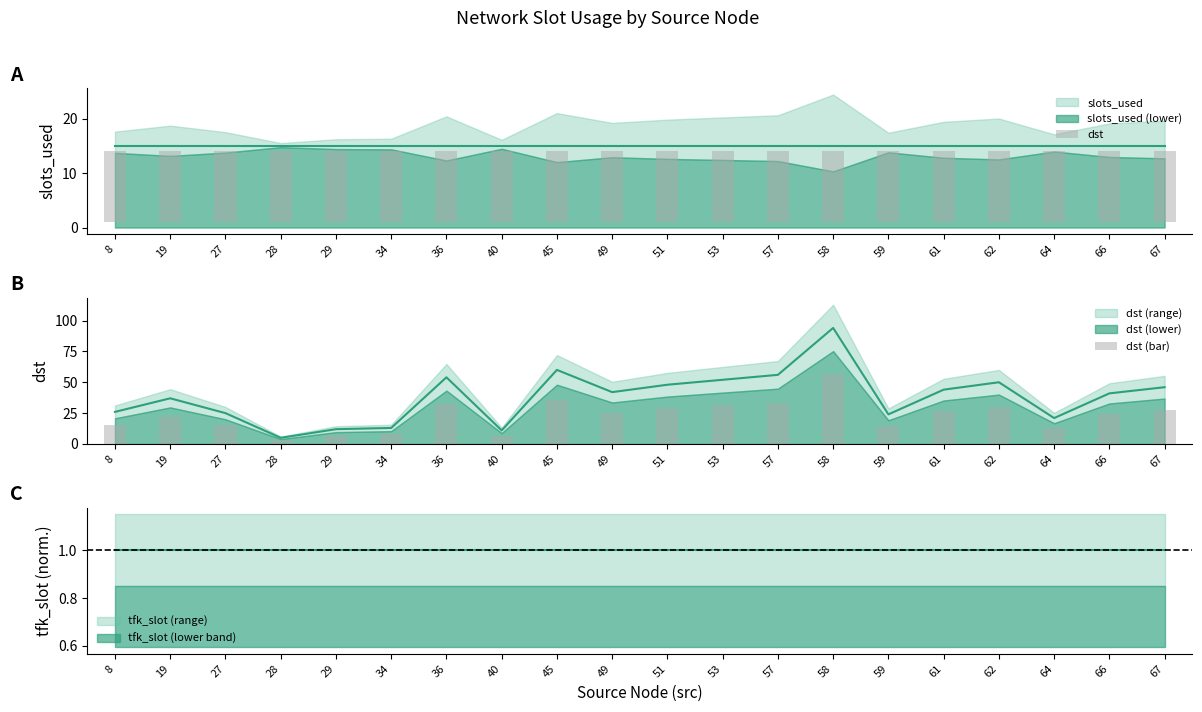

True or false: tfk_slot (lower band) has a value of 0.1 at 40.

False